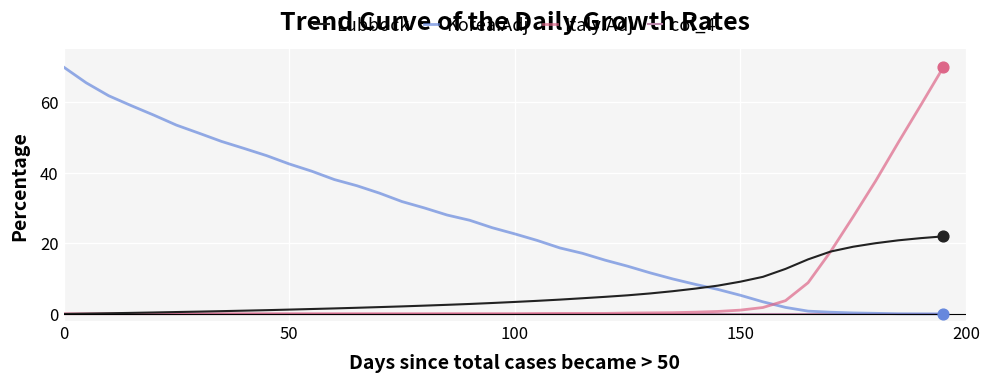

How many times do Korea.Adj and Lubbock cross each other?

1